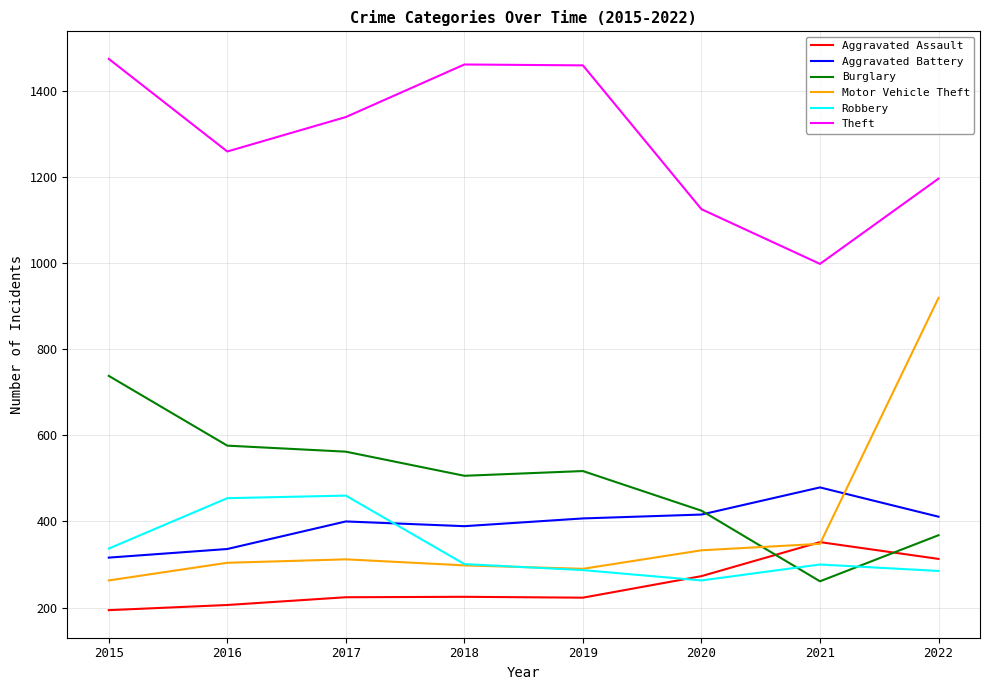

Which series has the largest total across all categories?

Theft